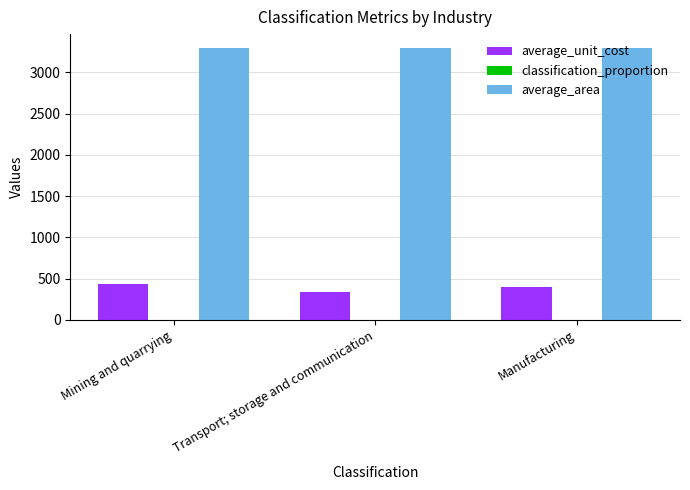

Is it true that classification_proportion equals 0.3 at Manufacturing?

True